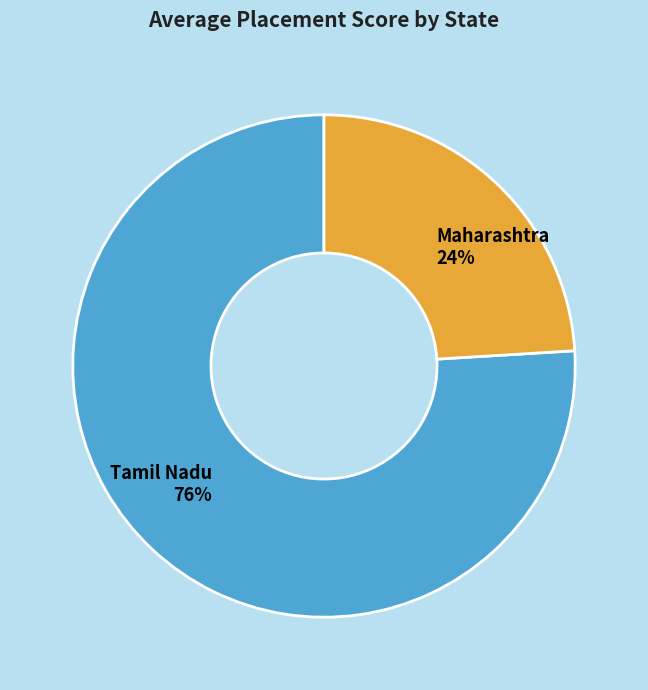

Count the number of slices in the pie.

2